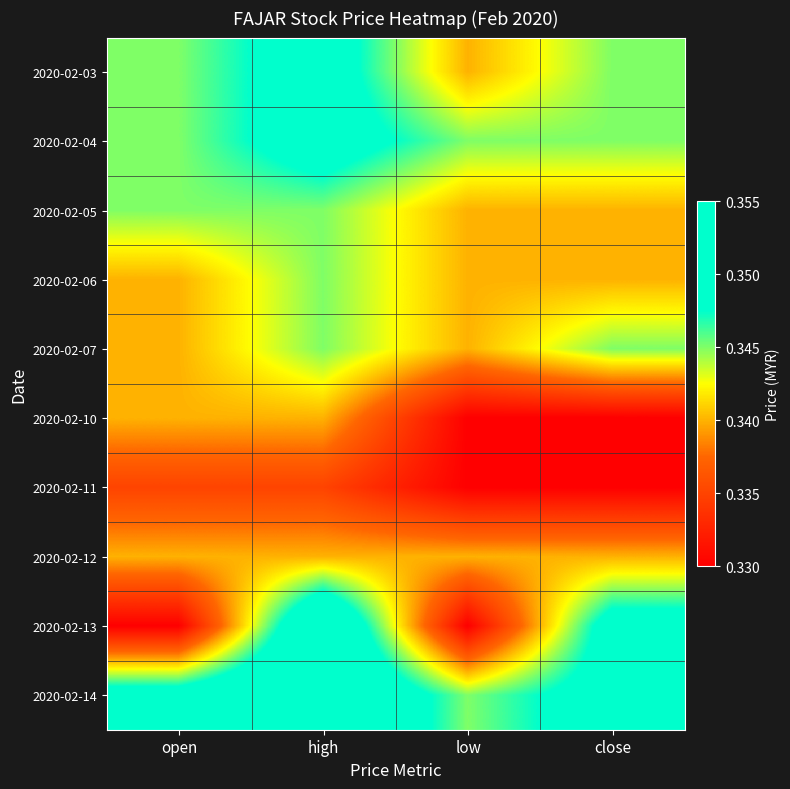

What is the total value across all series at open?

3.4